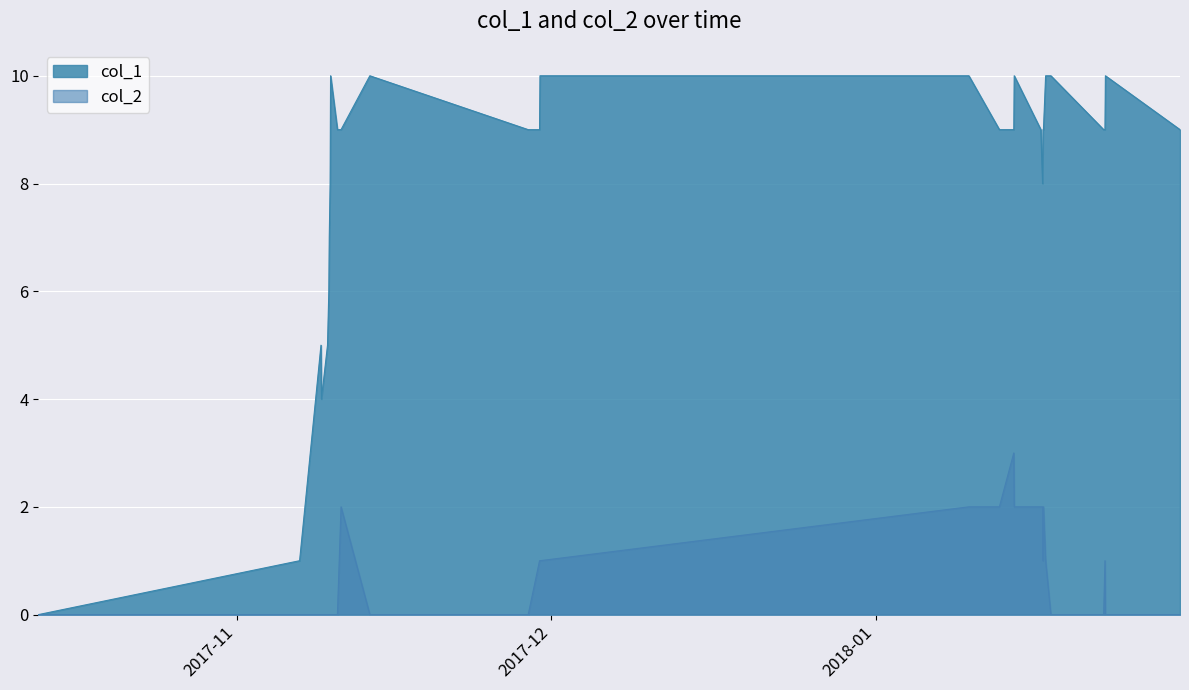

What is the maximum value shown in the chart?

10